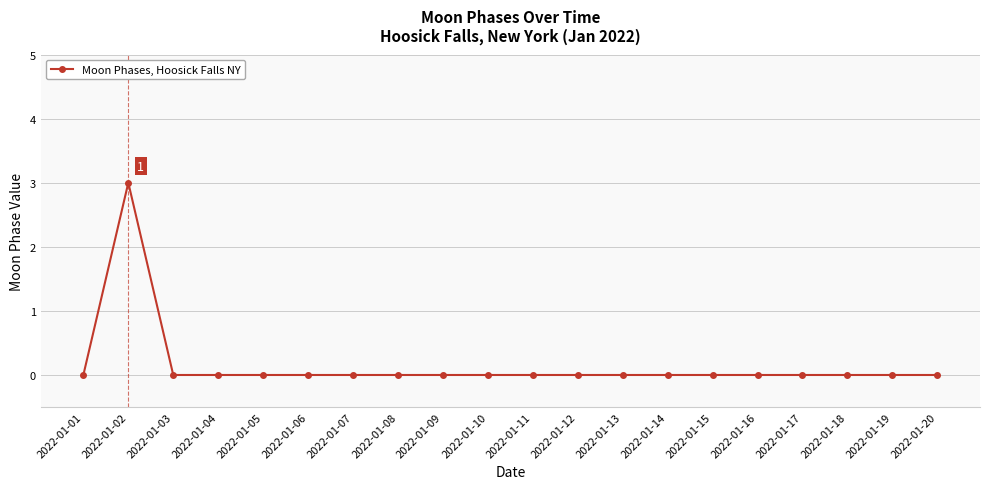

Count the values in the range 0 to 1.

19